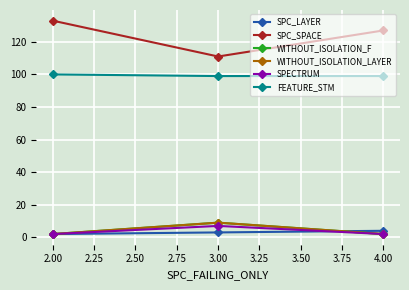

Does the chart have visible grid lines?

Yes